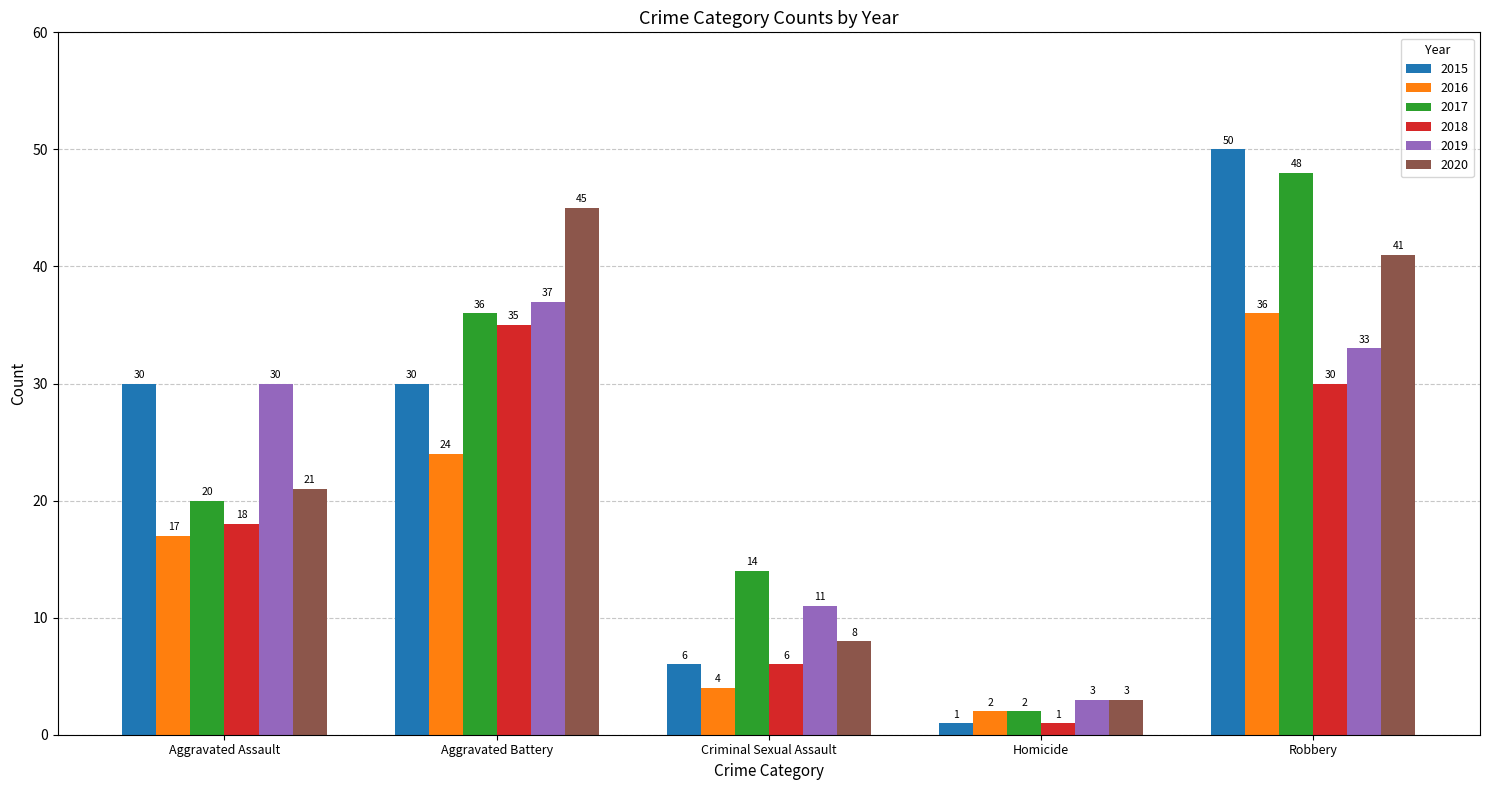

Count the number of categories in the chart.

5